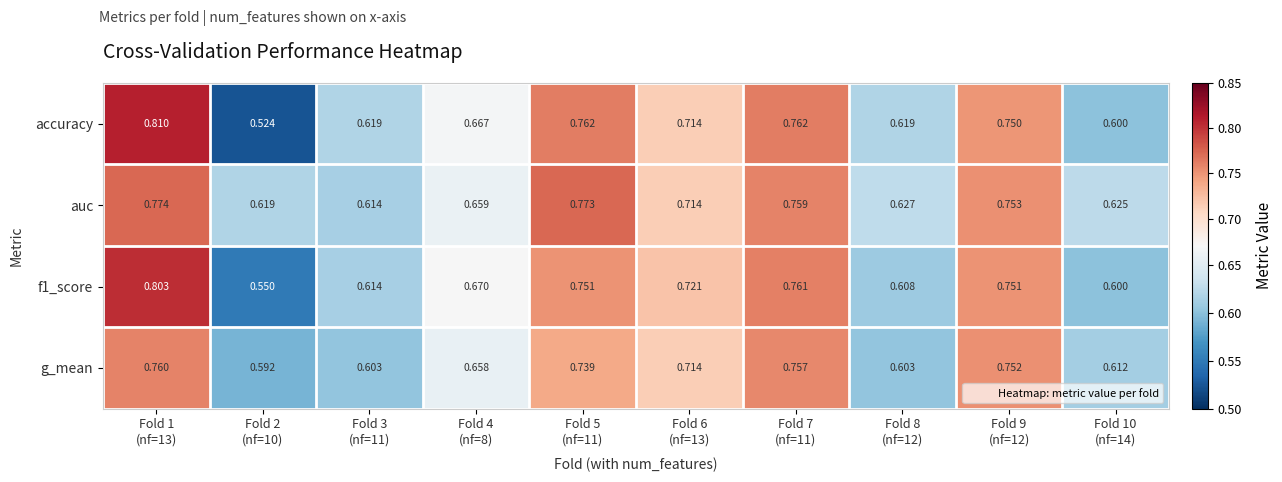

Which series has the widest spread of values?

accuracy